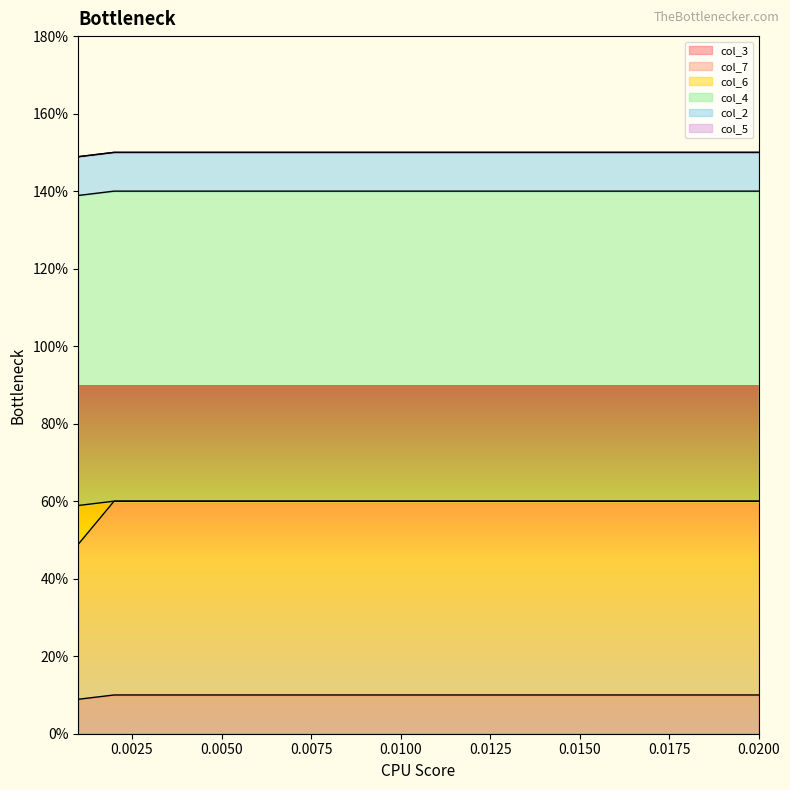

What is the sum of all col_7 values?

118.9